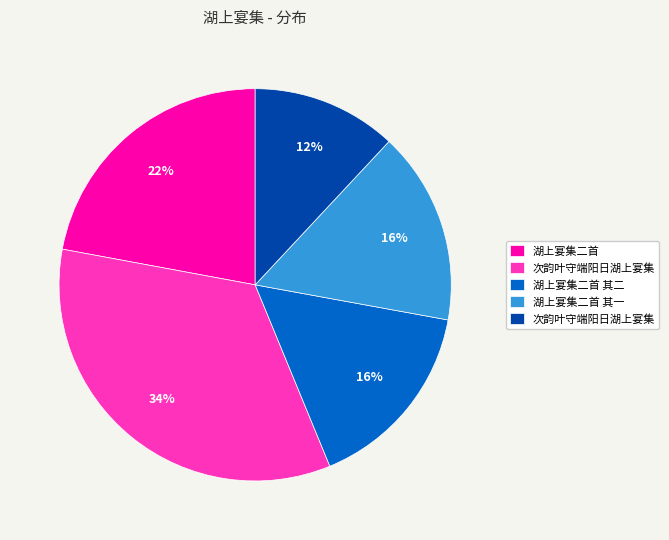

Is there a majority slice in this chart?

No